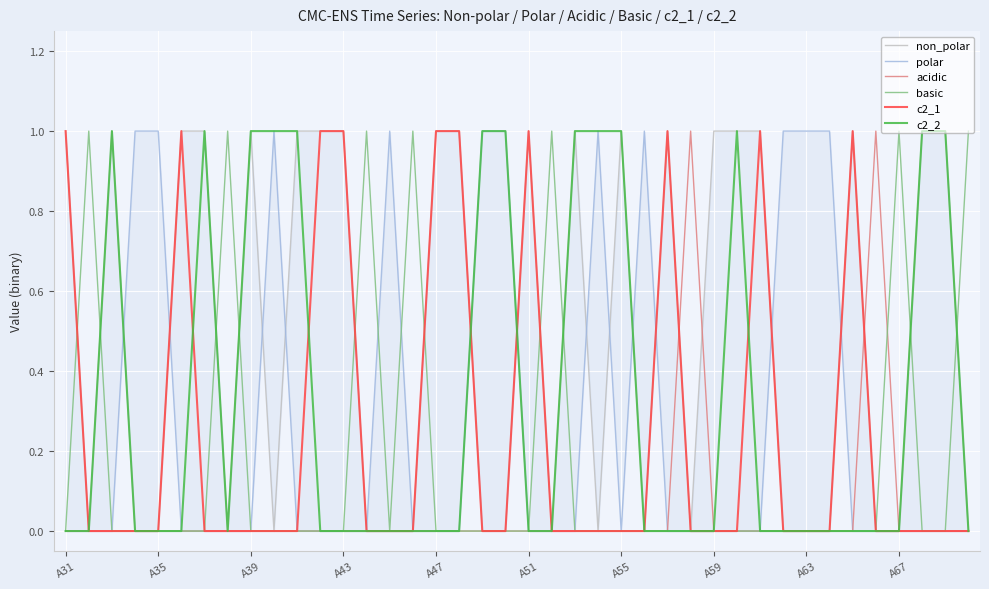

What is the difference between the second highest and minimum values in the non_polar series?

1